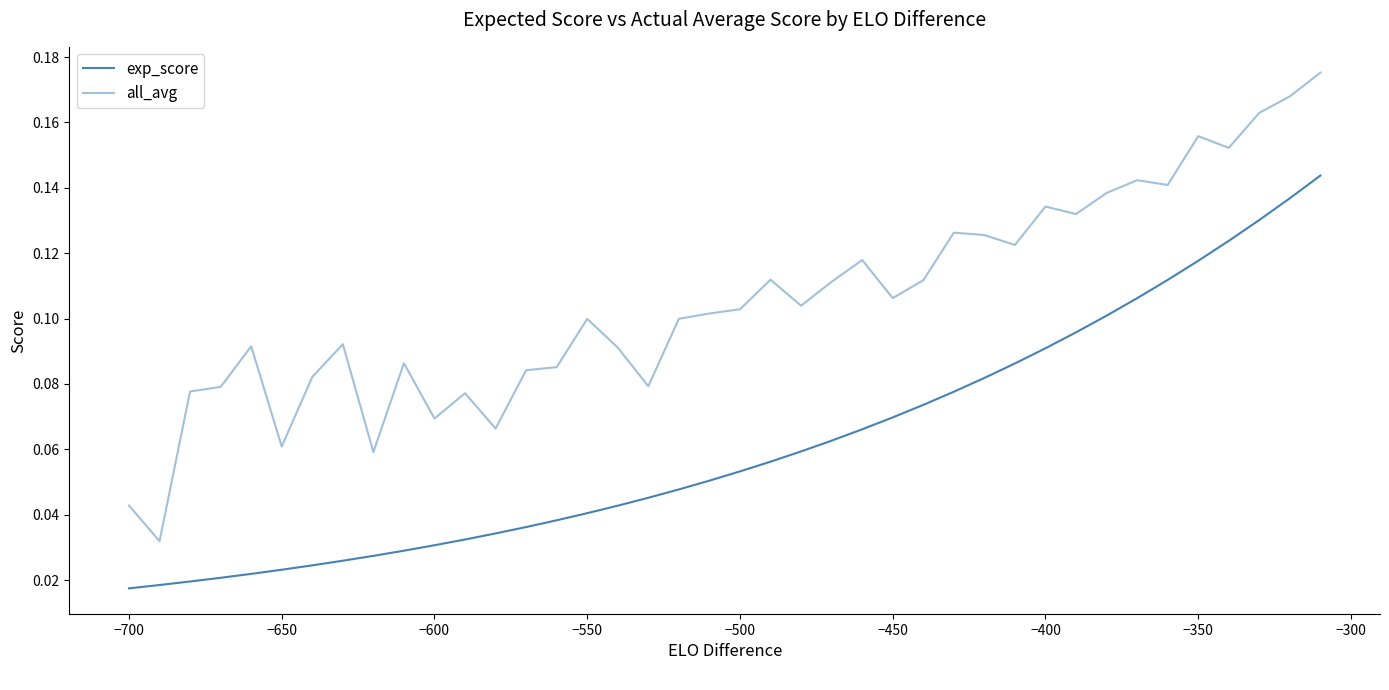

How many categories are shown in the chart?

40